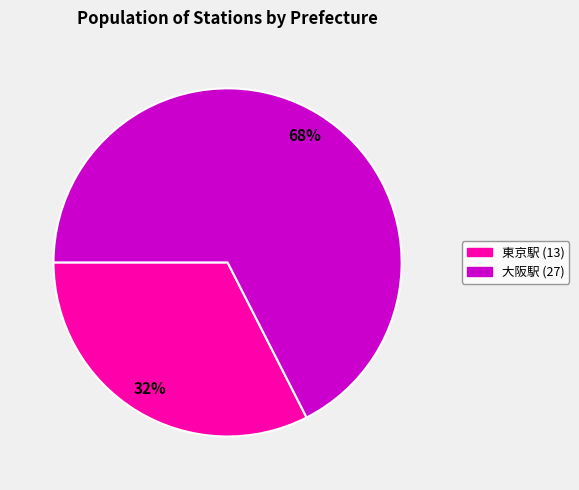

Count the number of slices in the pie.

2